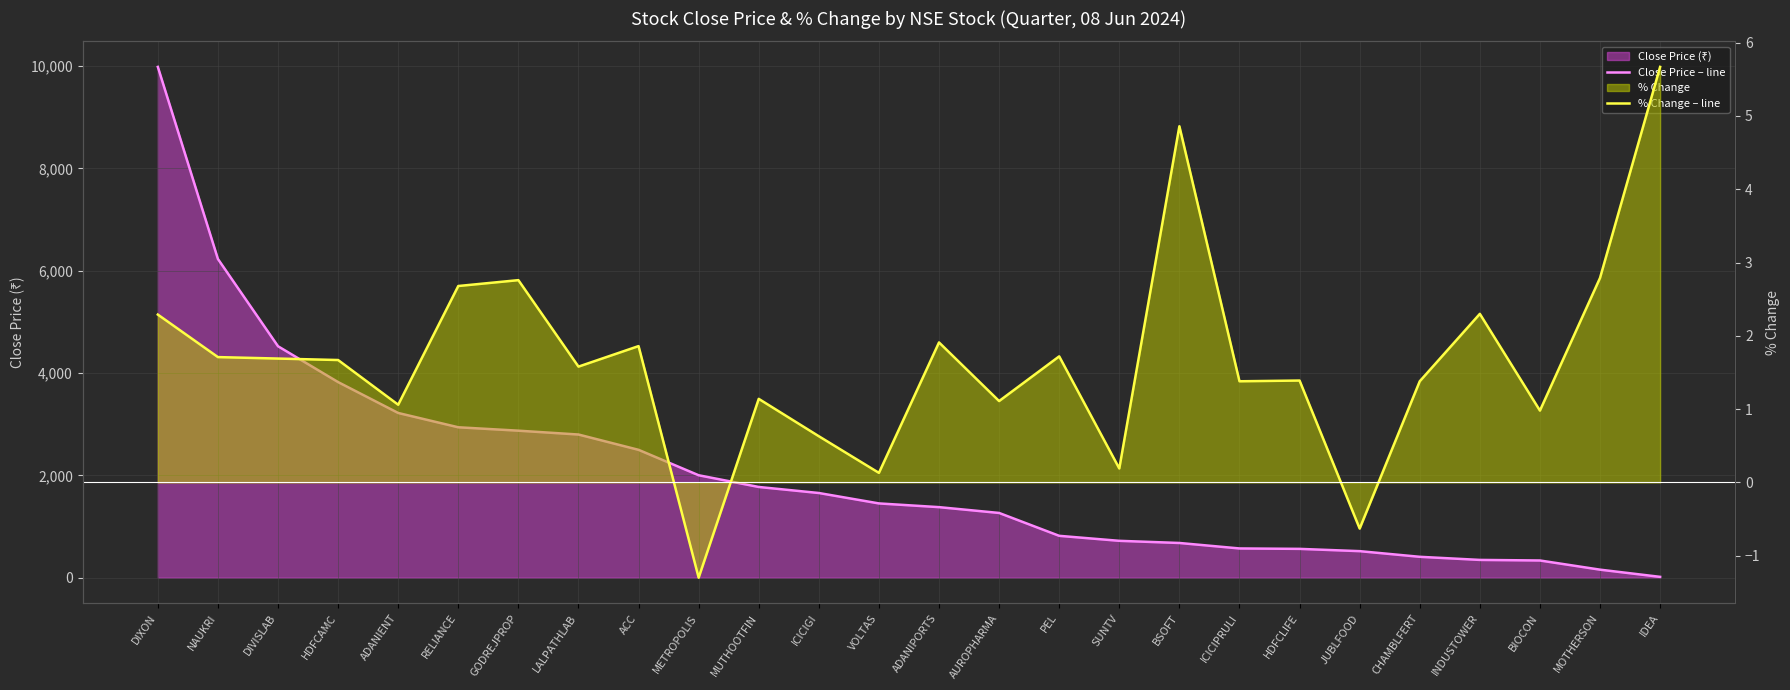

Between INDUSTOWER and MOTHERSON, which series saw the biggest shift?

Close Price – line